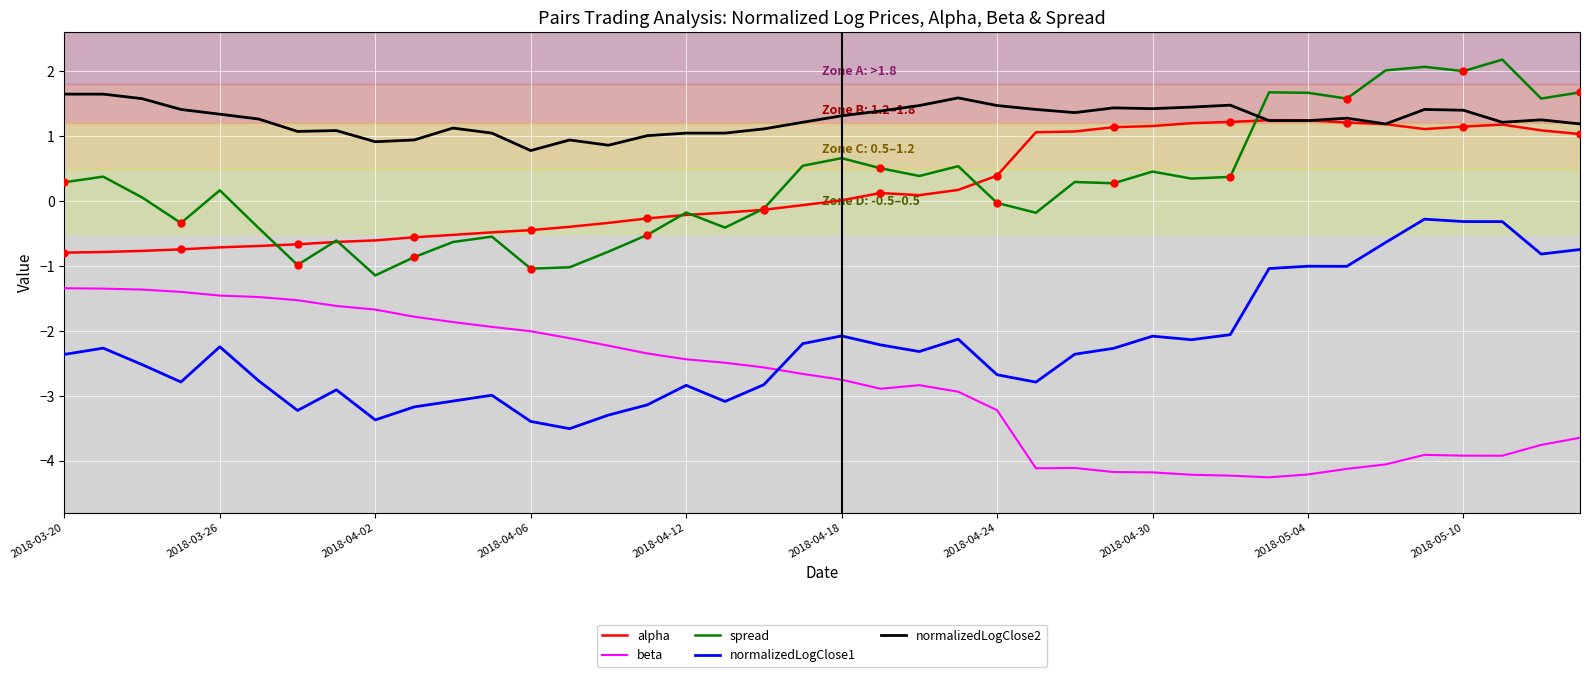

The alpha series shows 1.2 at 2018-05-04. True or false?

True